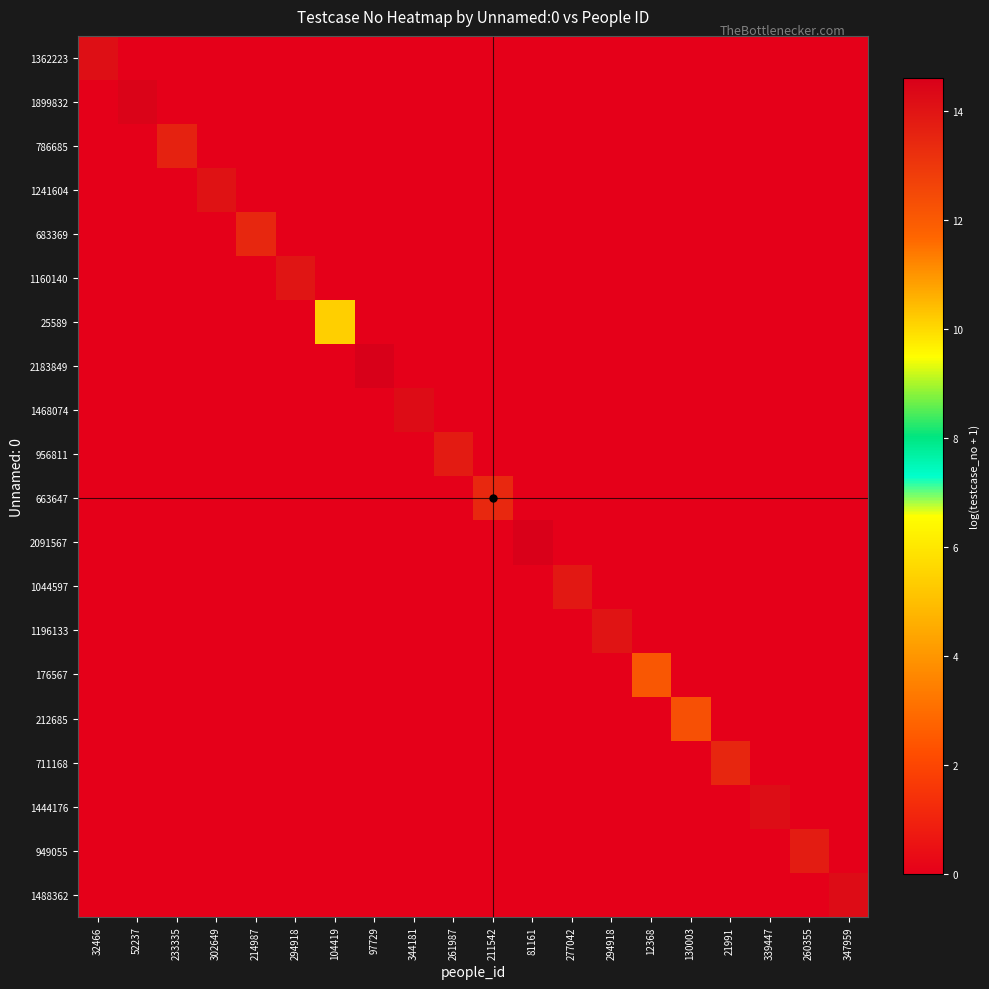

Reading left to right, transcribe all the data shown in this chart.

1362223: 32466=14.1	52237=0.0	233335=0.0	302649=0.0	214987=0.0	294918=0.0	104419=0.0	97729=0.0	344181=0.0	261987=0.0	211542=0.0	81161=0.0	277042=0.0	294918=0.0	12368=0.0	130003=0.0	21991=0.0	339447=0.0	260355=0.0	347959=0.0
1899832: 32466=0.0	52237=14.5	233335=0.0	302649=0.0	214987=0.0	294918=0.0	104419=0.0	97729=0.0	344181=0.0	261987=0.0	211542=0.0	81161=0.0	277042=0.0	294918=0.0	12368=0.0	130003=0.0	21991=0.0	339447=0.0	260355=0.0	347959=0.0
786685: 32466=0.0	52237=0.0	233335=13.6	302649=0.0	214987=0.0	294918=0.0	104419=0.0	97729=0.0	344181=0.0	261987=0.0	211542=0.0	81161=0.0	277042=0.0	294918=0.0	12368=0.0	130003=0.0	21991=0.0	339447=0.0	260355=0.0	347959=0.0
1241604: 32466=0.0	52237=0.0	233335=0.0	302649=14.0	214987=0.0	294918=0.0	104419=0.0	97729=0.0	344181=0.0	261987=0.0	211542=0.0	81161=0.0	277042=0.0	294918=0.0	12368=0.0	130003=0.0	21991=0.0	339447=0.0	260355=0.0	347959=0.0
683369: 32466=0.0	52237=0.0	233335=0.0	302649=0.0	214987=13.4	294918=0.0	104419=0.0	97729=0.0	344181=0.0	261987=0.0	211542=0.0	81161=0.0	277042=0.0	294918=0.0	12368=0.0	130003=0.0	21991=0.0	339447=0.0	260355=0.0	347959=0.0
1160140: 32466=0.0	52237=0.0	233335=0.0	302649=0.0	214987=0.0	294918=14.0	104419=0.0	97729=0.0	344181=0.0	261987=0.0	211542=0.0	81161=0.0	277042=0.0	294918=0.0	12368=0.0	130003=0.0	21991=0.0	339447=0.0	260355=0.0	347959=0.0
25589: 32466=0.0	52237=0.0	233335=0.0	302649=0.0	214987=0.0	294918=0.0	104419=10.1	97729=0.0	344181=0.0	261987=0.0	211542=0.0	81161=0.0	277042=0.0	294918=0.0	12368=0.0	130003=0.0	21991=0.0	339447=0.0	260355=0.0	347959=0.0
2183849: 32466=0.0	52237=0.0	233335=0.0	302649=0.0	214987=0.0	294918=0.0	104419=0.0	97729=14.6	344181=0.0	261987=0.0	211542=0.0	81161=0.0	277042=0.0	294918=0.0	12368=0.0	130003=0.0	21991=0.0	339447=0.0	260355=0.0	347959=0.0
1468074: 32466=0.0	52237=0.0	233335=0.0	302649=0.0	214987=0.0	294918=0.0	104419=0.0	97729=0.0	344181=14.2	261987=0.0	211542=0.0	81161=0.0	277042=0.0	294918=0.0	12368=0.0	130003=0.0	21991=0.0	339447=0.0	260355=0.0	347959=0.0
956811: 32466=0.0	52237=0.0	233335=0.0	302649=0.0	214987=0.0	294918=0.0	104419=0.0	97729=0.0	344181=0.0	261987=13.8	211542=0.0	81161=0.0	277042=0.0	294918=0.0	12368=0.0	130003=0.0	21991=0.0	339447=0.0	260355=0.0	347959=0.0
663647: 32466=0.0	52237=0.0	233335=0.0	302649=0.0	214987=0.0	294918=0.0	104419=0.0	97729=0.0	344181=0.0	261987=0.0	211542=13.4	81161=0.0	277042=0.0	294918=0.0	12368=0.0	130003=0.0	21991=0.0	339447=0.0	260355=0.0	347959=0.0
2091567: 32466=0.0	52237=0.0	233335=0.0	302649=0.0	214987=0.0	294918=0.0	104419=0.0	97729=0.0	344181=0.0	261987=0.0	211542=0.0	81161=14.6	277042=0.0	294918=0.0	12368=0.0	130003=0.0	21991=0.0	339447=0.0	260355=0.0	347959=0.0
1044597: 32466=0.0	52237=0.0	233335=0.0	302649=0.0	214987=0.0	294918=0.0	104419=0.0	97729=0.0	344181=0.0	261987=0.0	211542=0.0	81161=0.0	277042=13.9	294918=0.0	12368=0.0	130003=0.0	21991=0.0	339447=0.0	260355=0.0	347959=0.0
1196133: 32466=0.0	52237=0.0	233335=0.0	302649=0.0	214987=0.0	294918=0.0	104419=0.0	97729=0.0	344181=0.0	261987=0.0	211542=0.0	81161=0.0	277042=0.0	294918=14.0	12368=0.0	130003=0.0	21991=0.0	339447=0.0	260355=0.0	347959=0.0
176567: 32466=0.0	52237=0.0	233335=0.0	302649=0.0	214987=0.0	294918=0.0	104419=0.0	97729=0.0	344181=0.0	261987=0.0	211542=0.0	81161=0.0	277042=0.0	294918=0.0	12368=12.1	130003=0.0	21991=0.0	339447=0.0	260355=0.0	347959=0.0
212685: 32466=0.0	52237=0.0	233335=0.0	302649=0.0	214987=0.0	294918=0.0	104419=0.0	97729=0.0	344181=0.0	261987=0.0	211542=0.0	81161=0.0	277042=0.0	294918=0.0	12368=0.0	130003=12.3	21991=0.0	339447=0.0	260355=0.0	347959=0.0
711168: 32466=0.0	52237=0.0	233335=0.0	302649=0.0	214987=0.0	294918=0.0	104419=0.0	97729=0.0	344181=0.0	261987=0.0	211542=0.0	81161=0.0	277042=0.0	294918=0.0	12368=0.0	130003=0.0	21991=13.5	339447=0.0	260355=0.0	347959=0.0
1444176: 32466=0.0	52237=0.0	233335=0.0	302649=0.0	214987=0.0	294918=0.0	104419=0.0	97729=0.0	344181=0.0	261987=0.0	211542=0.0	81161=0.0	277042=0.0	294918=0.0	12368=0.0	130003=0.0	21991=0.0	339447=14.2	260355=0.0	347959=0.0
949055: 32466=0.0	52237=0.0	233335=0.0	302649=0.0	214987=0.0	294918=0.0	104419=0.0	97729=0.0	344181=0.0	261987=0.0	211542=0.0	81161=0.0	277042=0.0	294918=0.0	12368=0.0	130003=0.0	21991=0.0	339447=0.0	260355=13.8	347959=0.0
1488362: 32466=0.0	52237=0.0	233335=0.0	302649=0.0	214987=0.0	294918=0.0	104419=0.0	97729=0.0	344181=0.0	261987=0.0	211542=0.0	81161=0.0	277042=0.0	294918=0.0	12368=0.0	130003=0.0	21991=0.0	339447=0.0	260355=0.0	347959=14.2